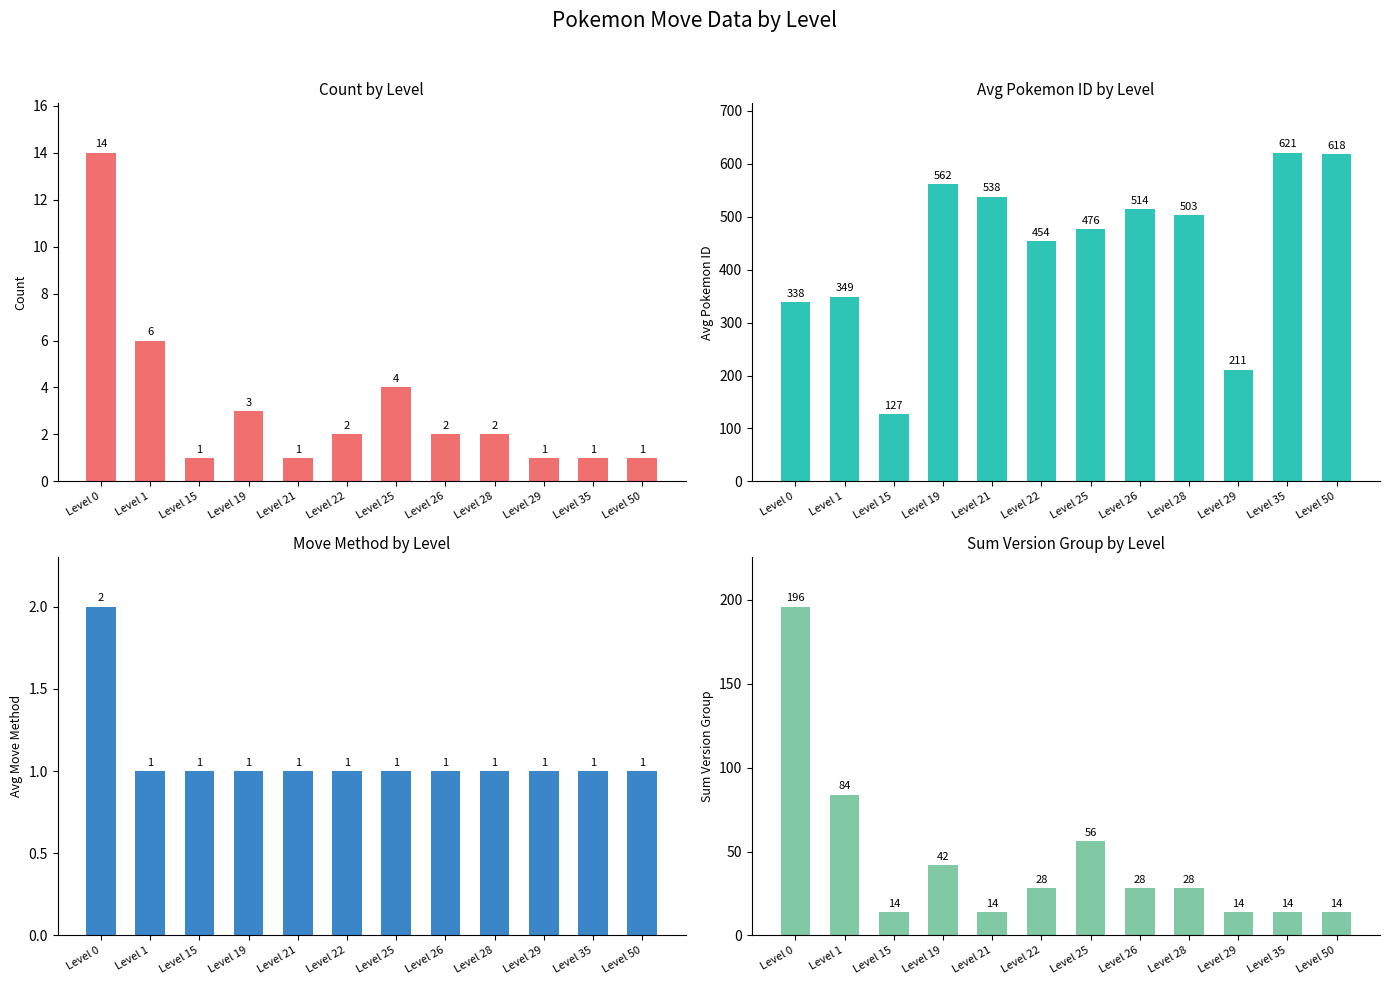

What is the difference between the maximum and minimum values in the sum_version_group series?

182